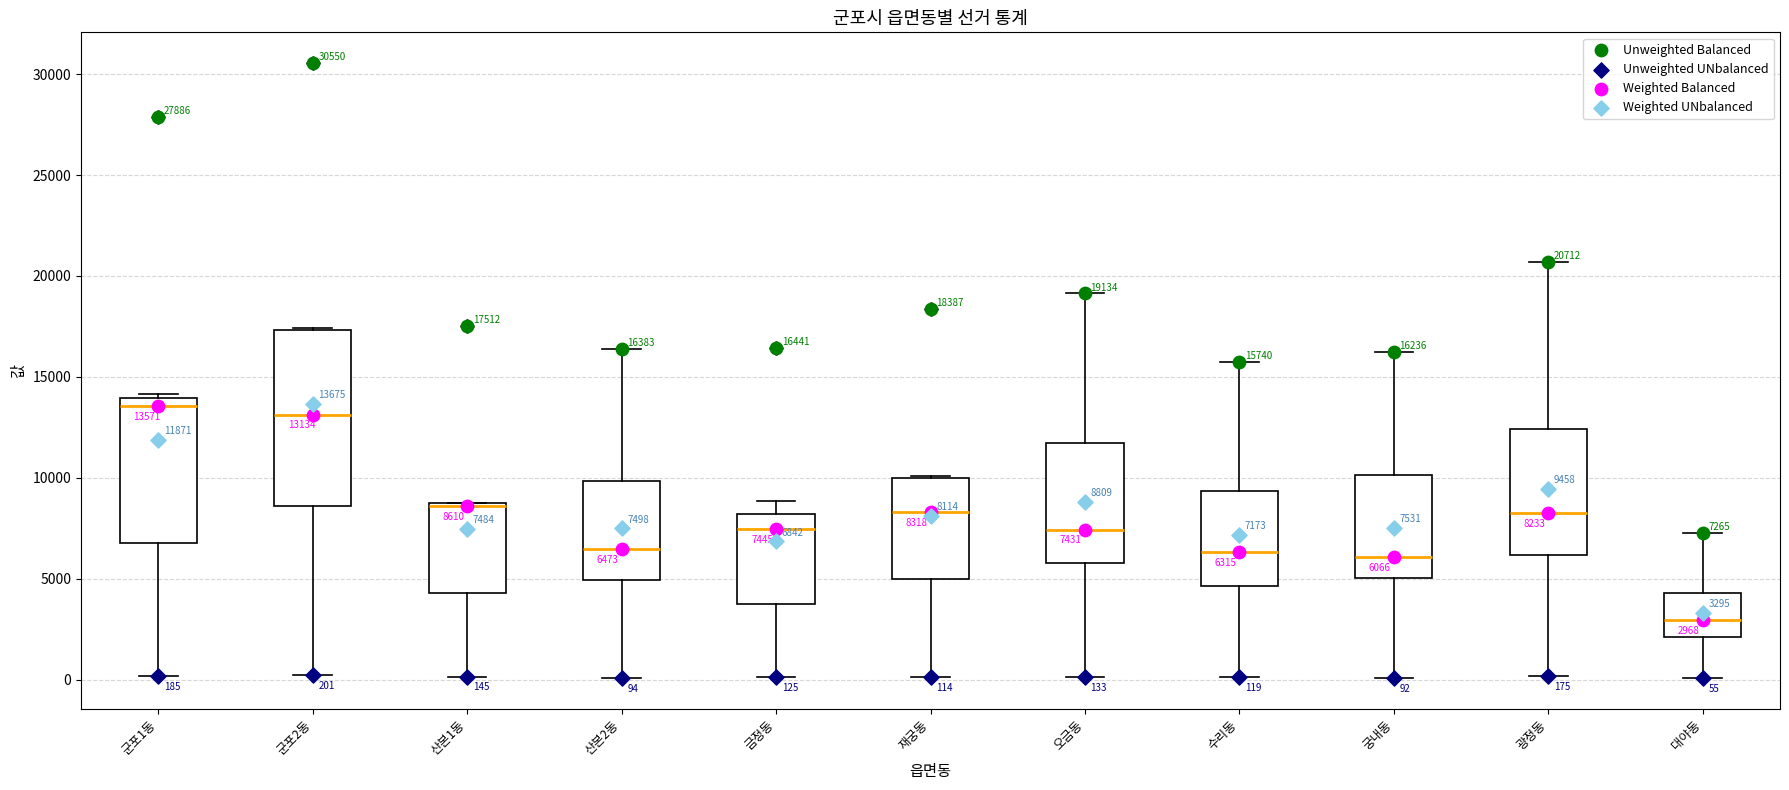

Which box has the lowest median line?

대야동